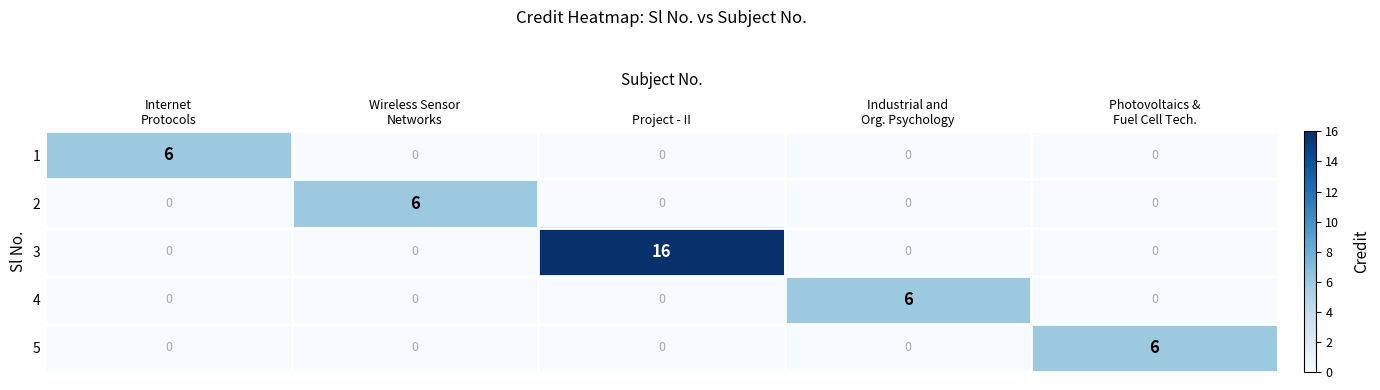

True or false: 2 has a value of -4 at Project - II.

False